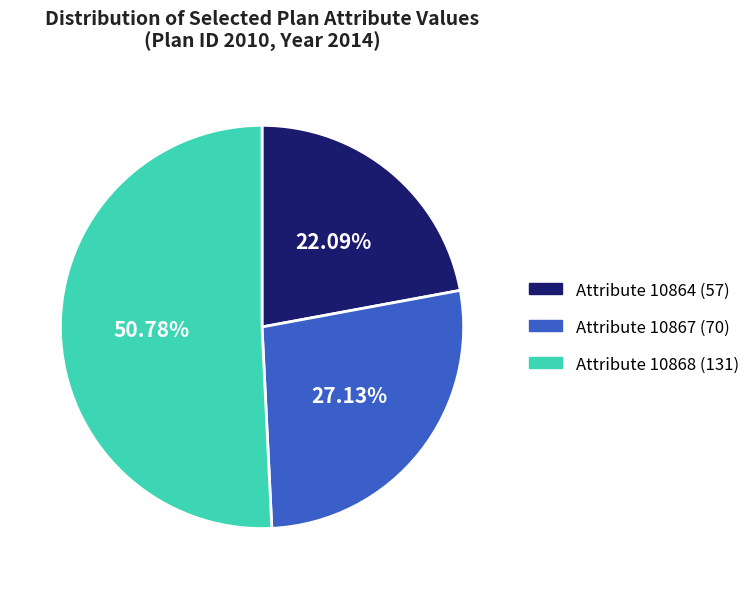

To the nearest percent, what portion does Attribute 10868 represent?

51%